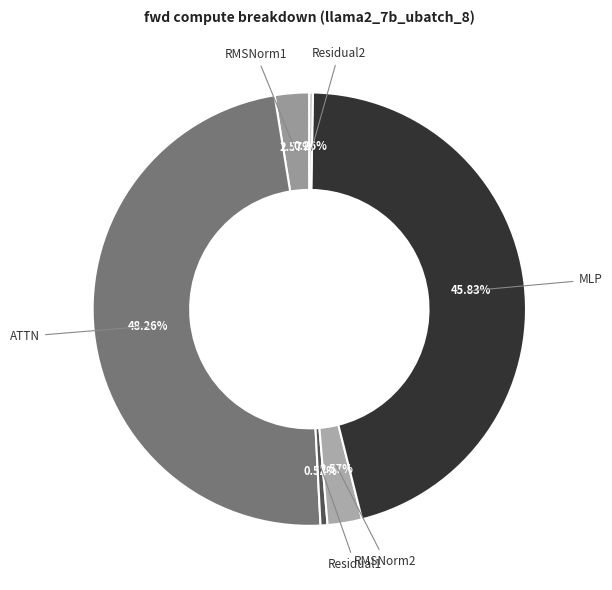

Combined, do ATTN and MLP account for over 50%?

Yes